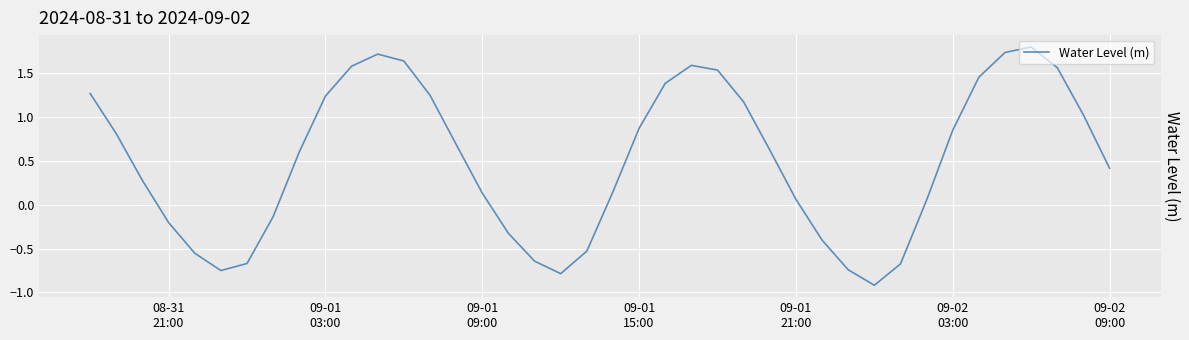

What is the maximum value shown in the chart?

1.8